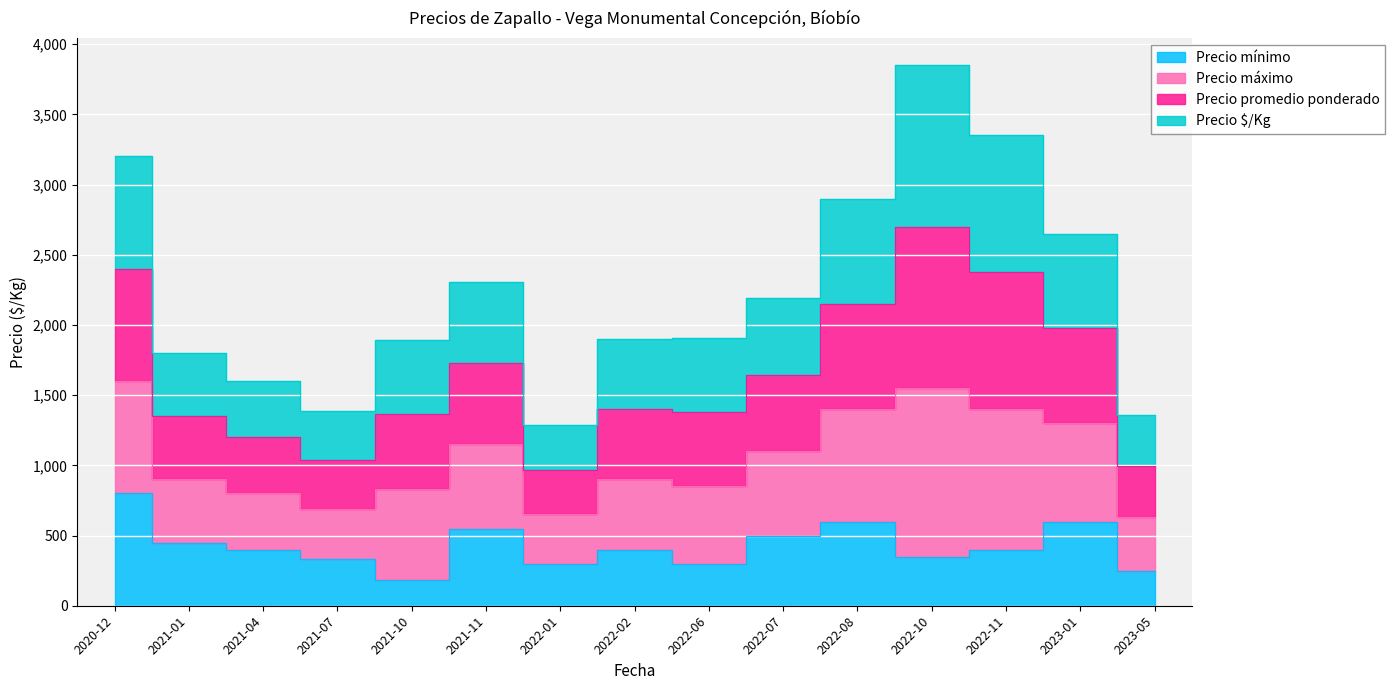

Which series has the largest total across all categories?

Precio promedio ponderado